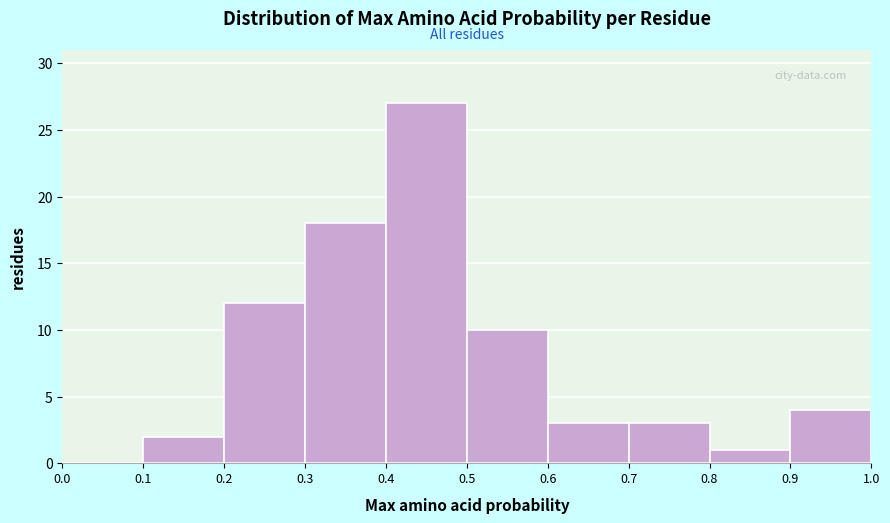

What is the height of the bar covering 0.6 to 0.7 on the x-axis? The values are not printed on the chart, so give them approximately, as read against the axis.

3